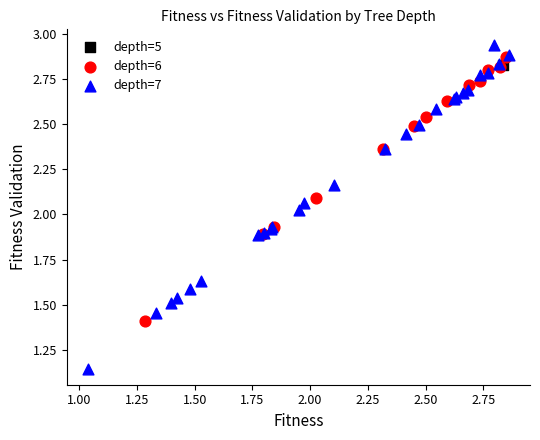

Which series reaches the minimum Y coordinate?

depth=7